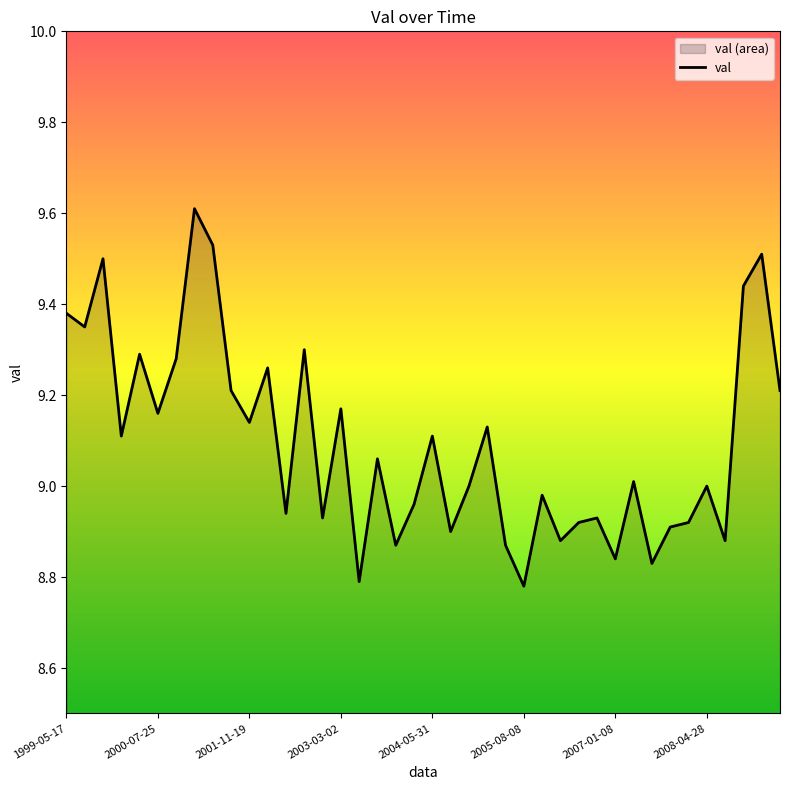

Does the chart have visible grid lines?

No